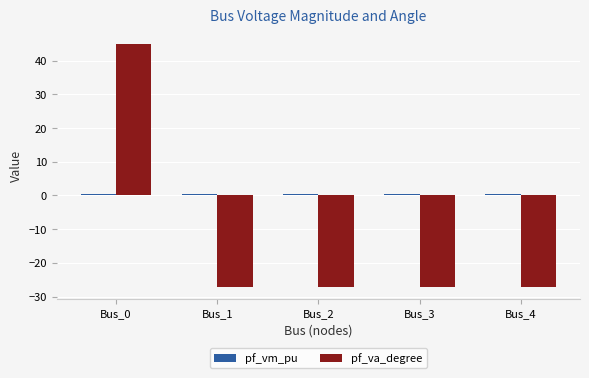

At which category is the sum across all series the highest?

Bus_0